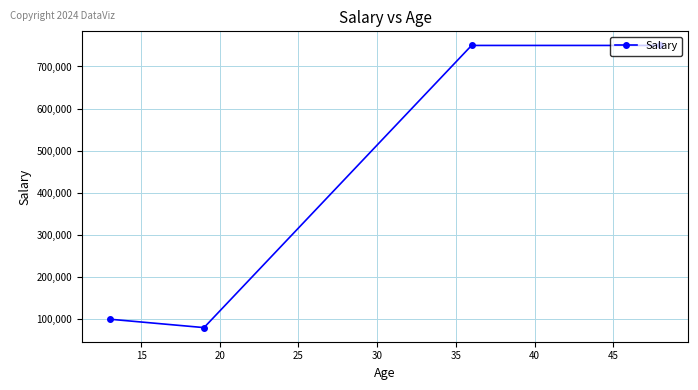

What is the value of the 3rd point from the left?

750000